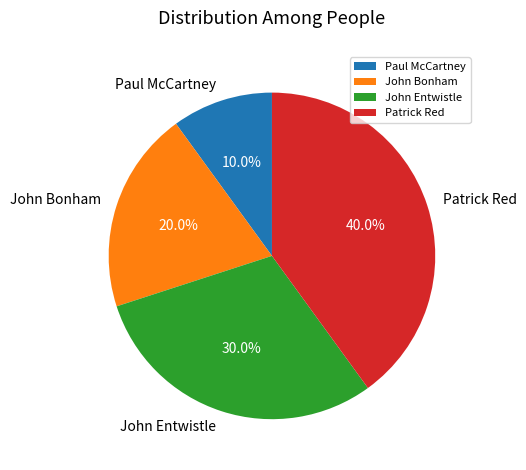

Is there a majority slice in this chart?

No